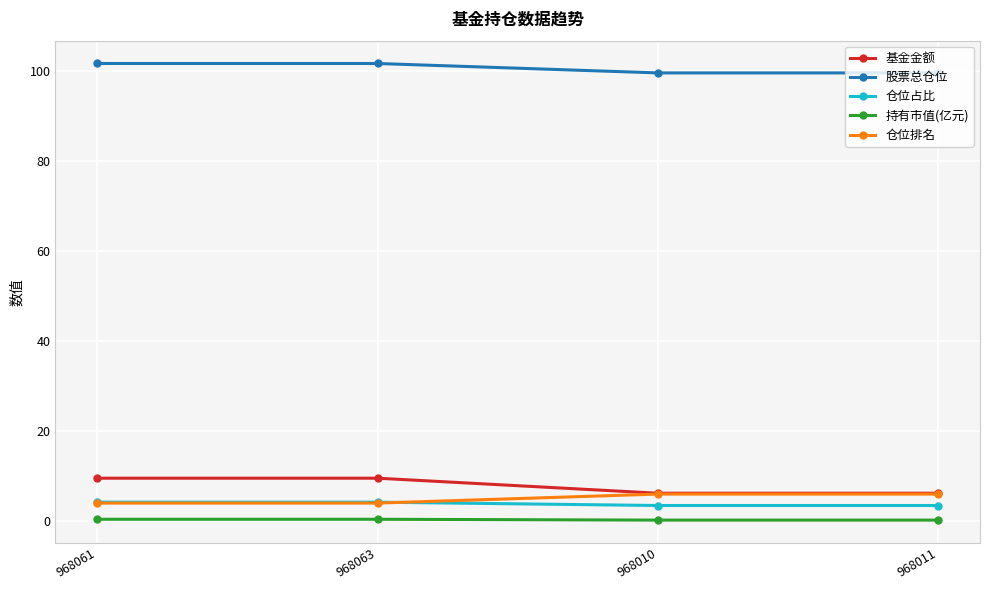

Does the chart have visible grid lines?

Yes